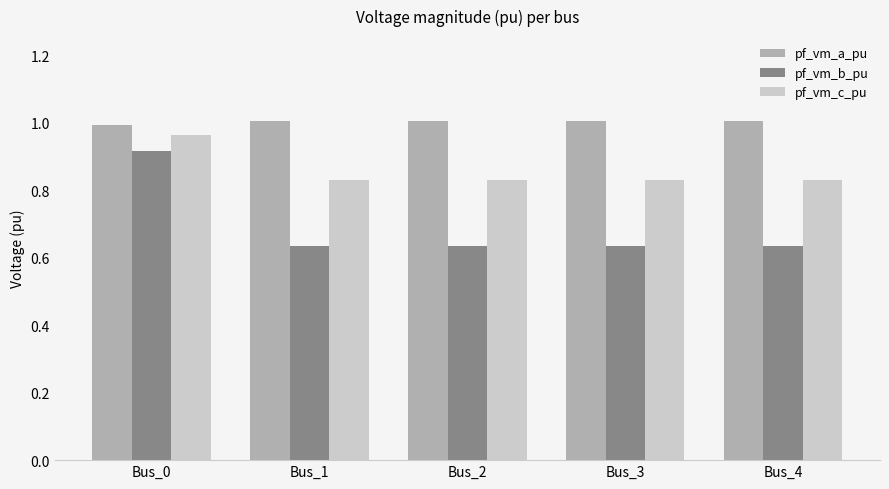

What is the spread (max minus min) of values at Bus_3?

0.4